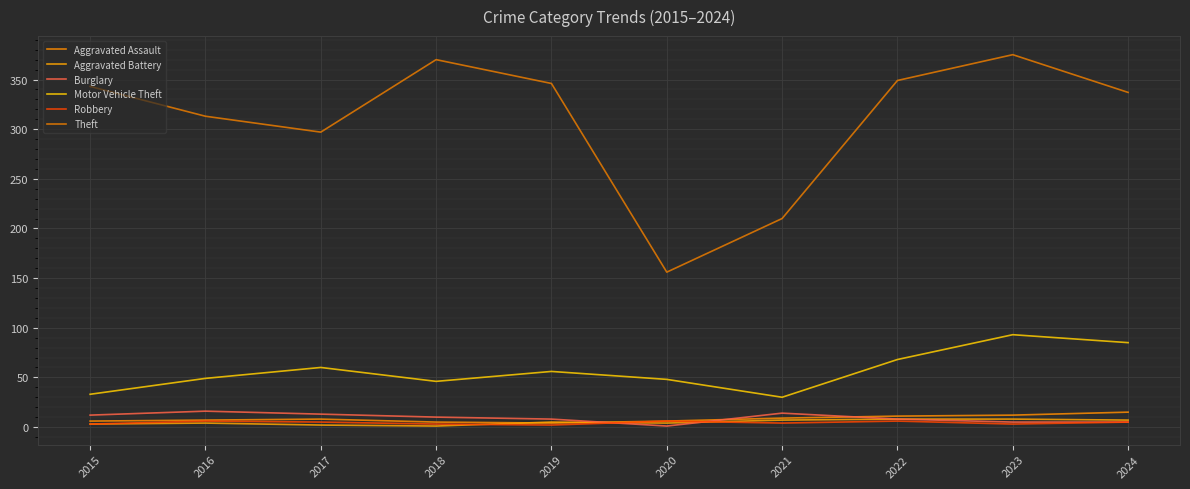

True or false: Motor Vehicle Theft has more than 1 points higher than both neighbors.

True